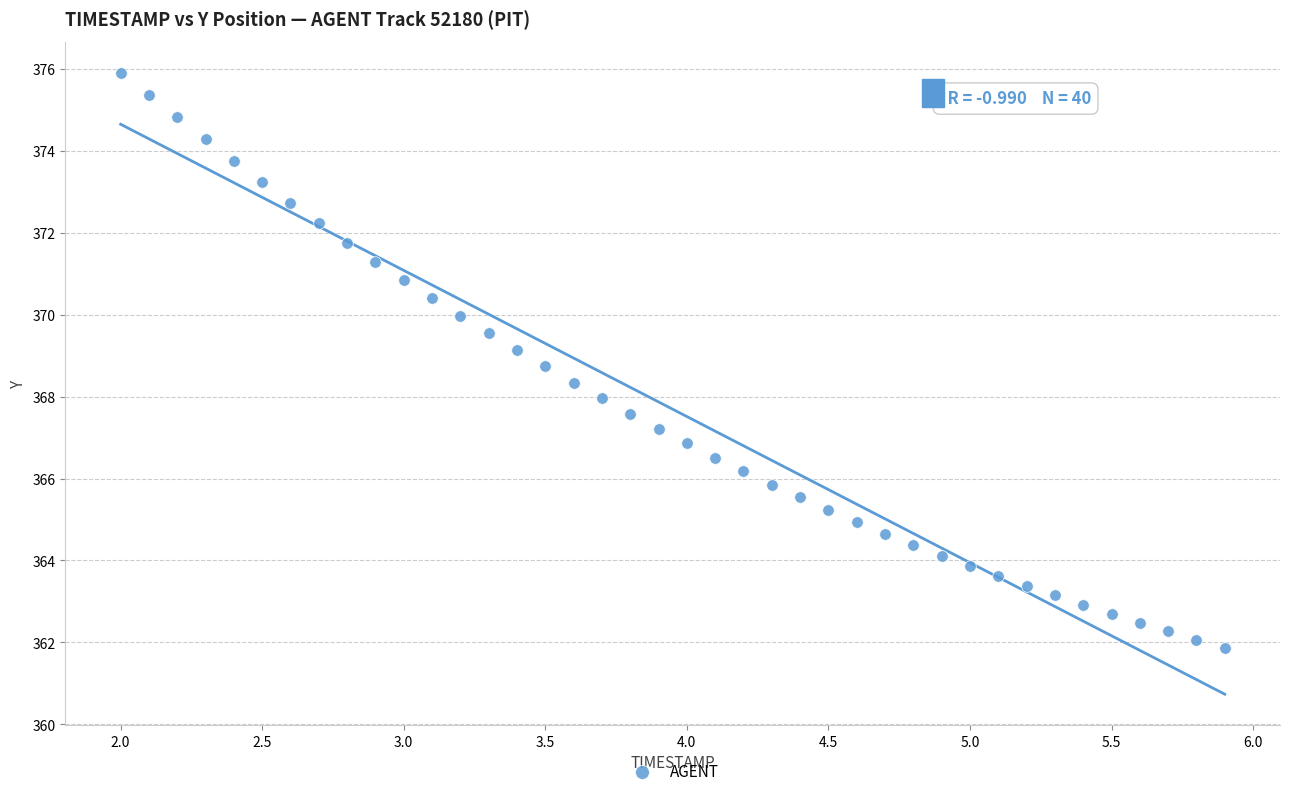

What is the range of X values (max minus min)?

3.9